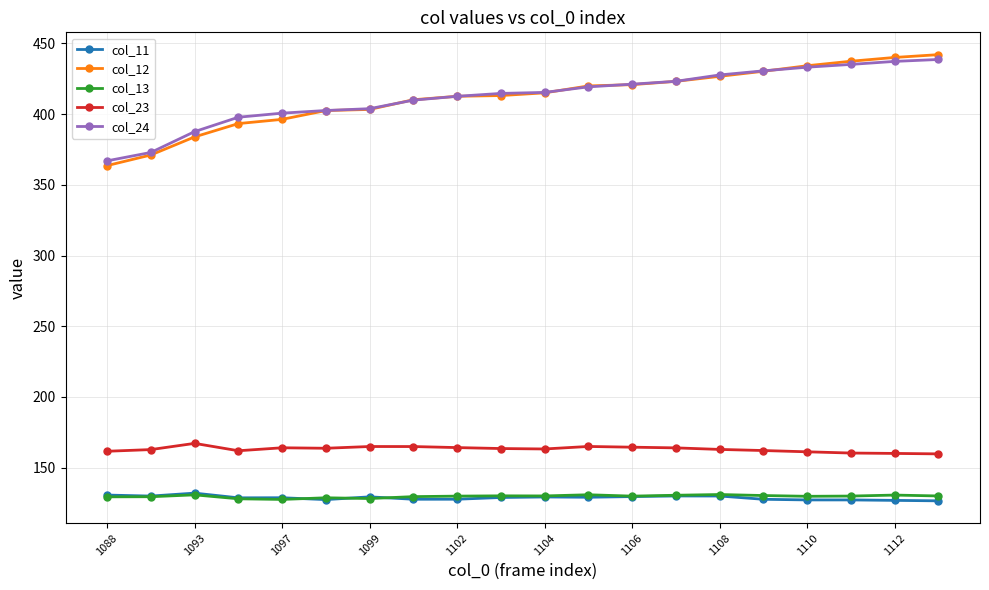

Which series has the largest range (max minus min)?

col_12